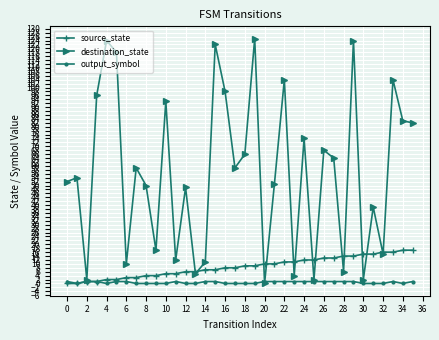

List the series in order of their peak value, highest first.

destination_state, source_state, output_symbol